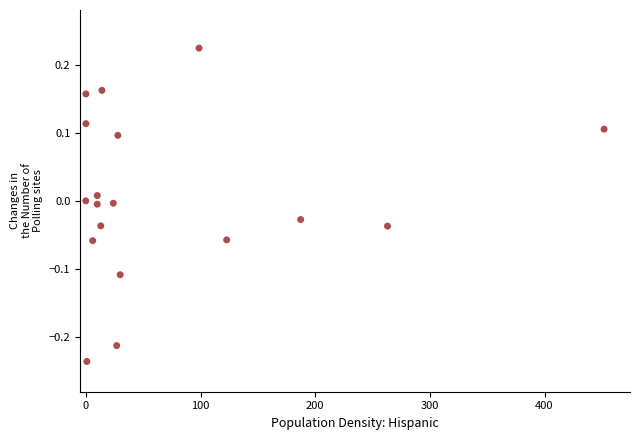

What is the range of Y values (max minus min)?

0.5